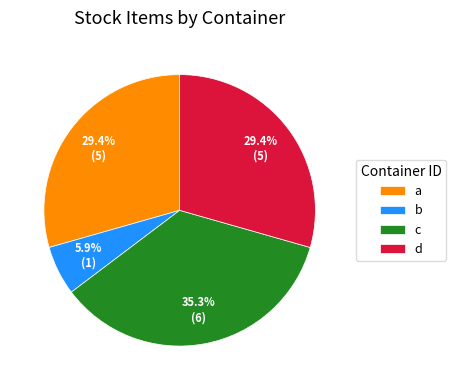

Combined, what portion of the pie is a and b?

35.3%